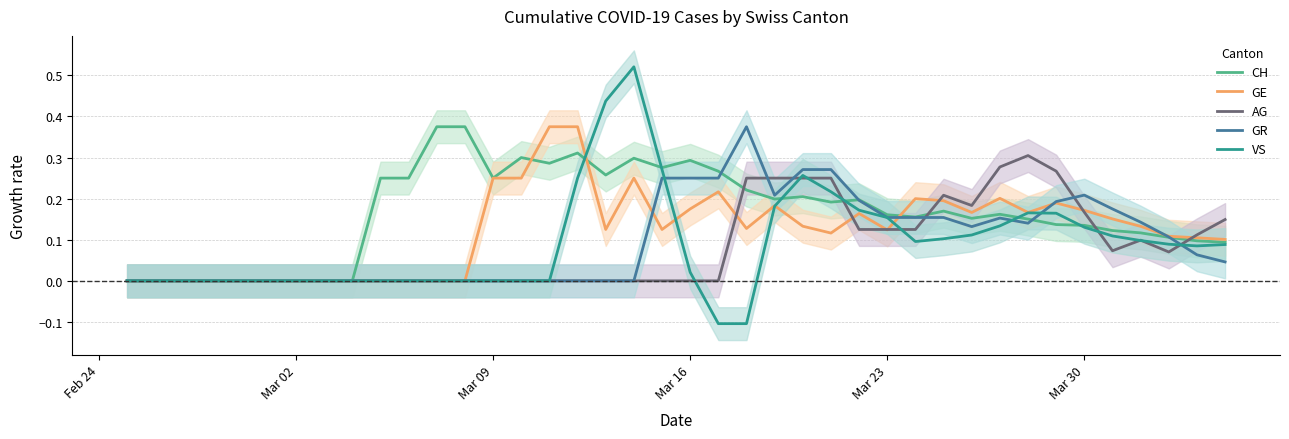

The GR series shows 0.0 at Mar 23. True or false?

False